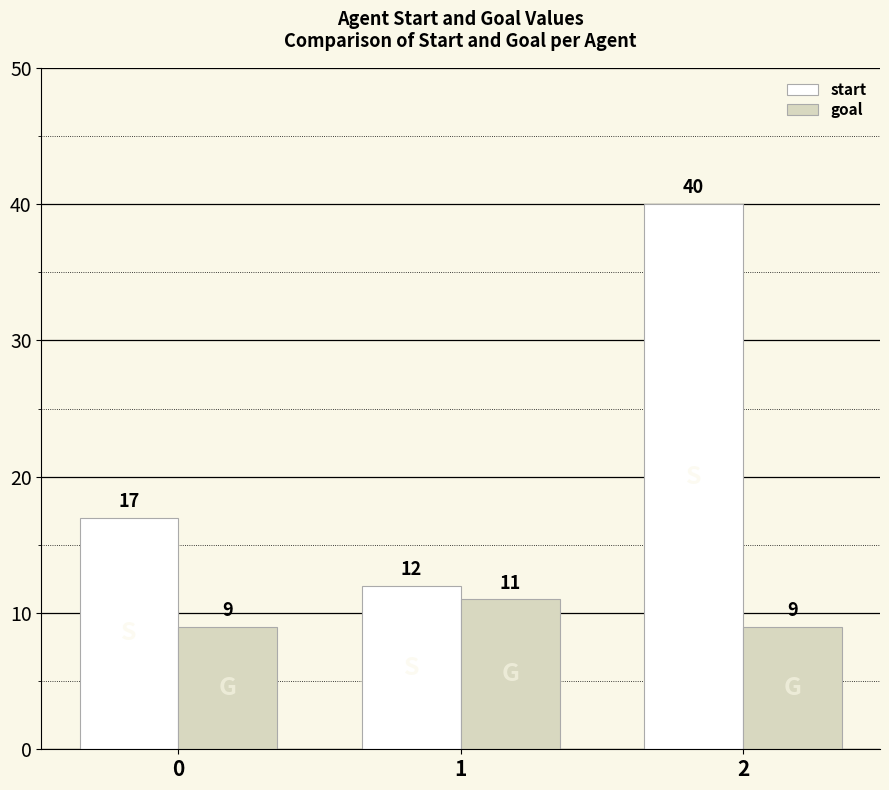

Reading left to right, transcribe all the data shown in this chart.

start: 17	12	40
goal: 9	11	9